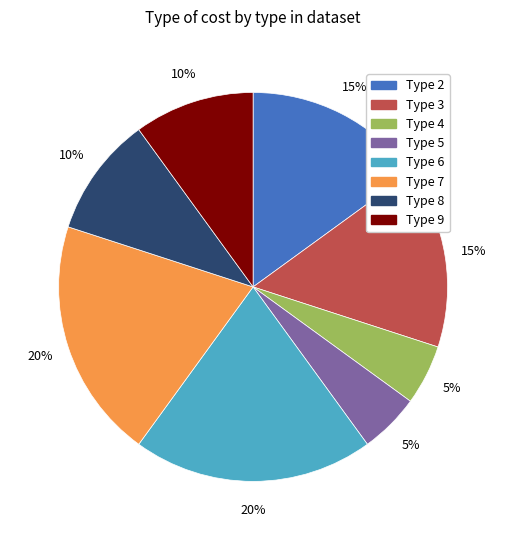

Does any single category account for the majority?

No